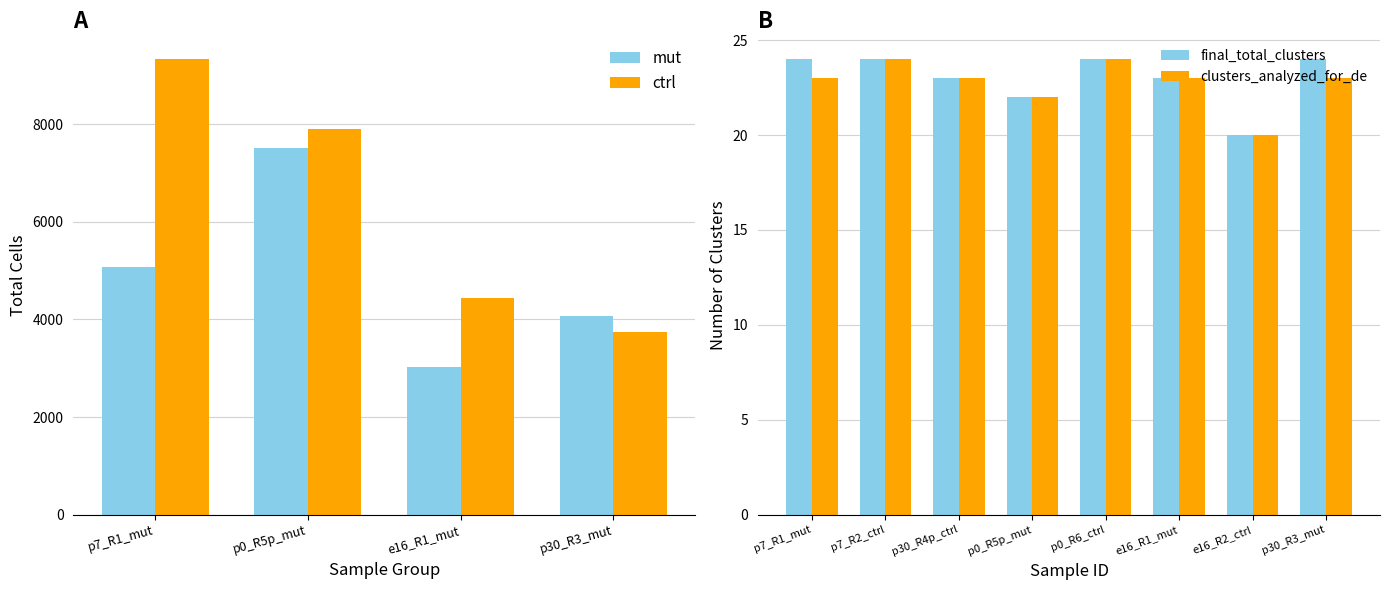

At how many categories does at least one series exceed 20?

7